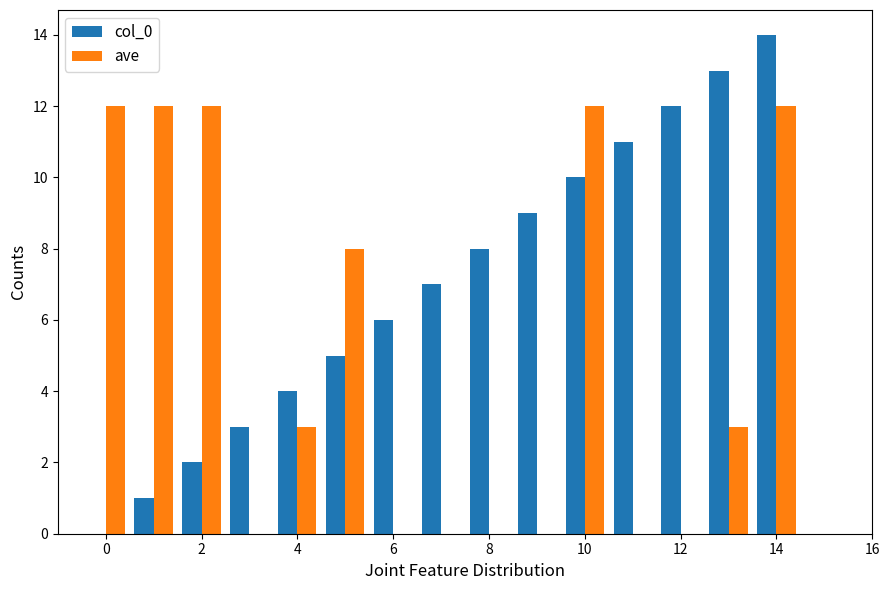

Which series has the largest total across all categories?

col_0